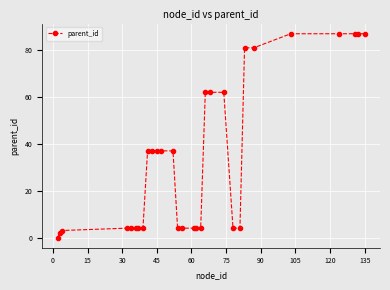

What is the maximum value shown in the chart?

87